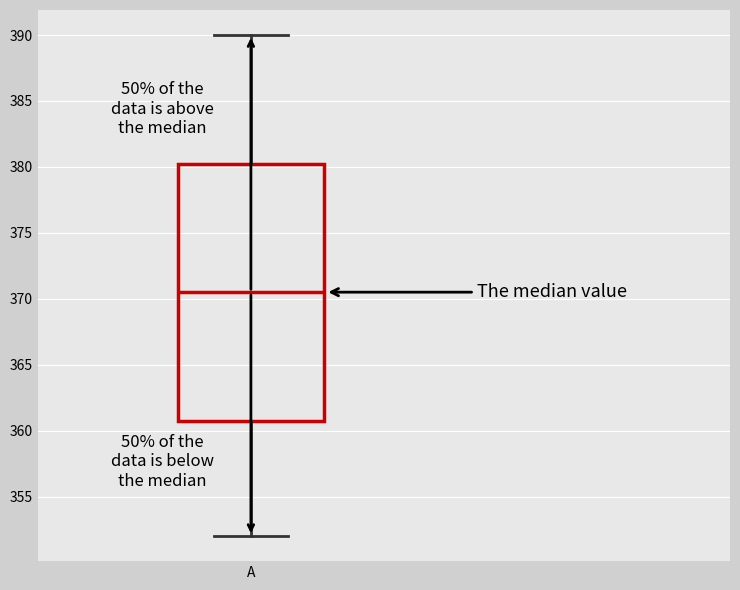

Where is the lower edge of the box for A on the y-axis? The values are not printed on the chart, so give them approximately, as read against the axis.

361.0